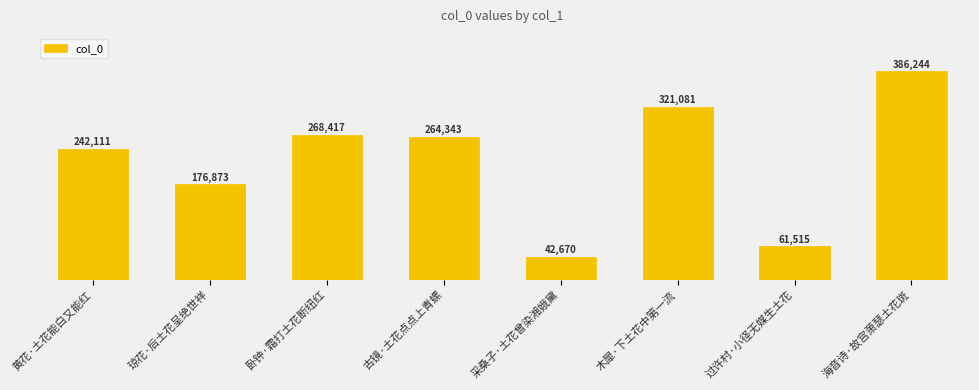

What is the change in value from 采桑子·土花曾染湘娥黛 to 木犀·下土花中第一流?

+278411